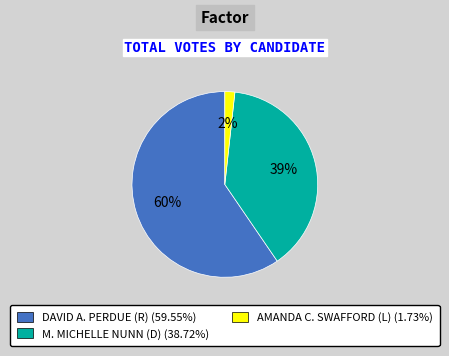

What percentage is the AMANDA C. SWAFFORD (L) slice, to the nearest percent?

2%